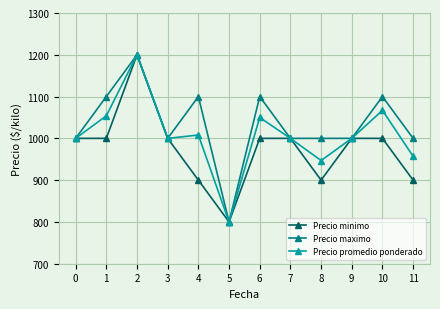

Which series changed the most between 0 and 10?

Precio maximo